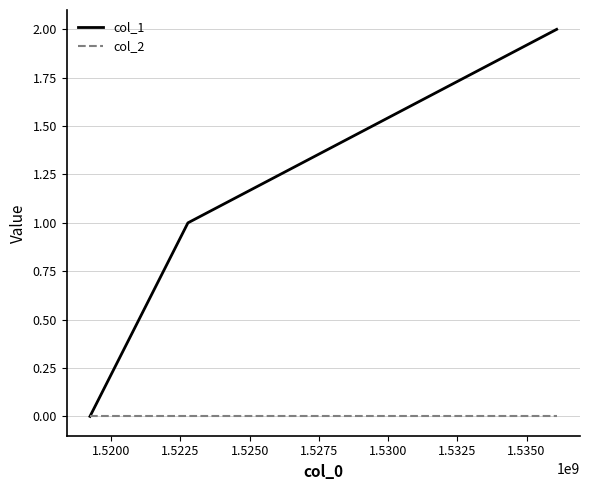

Rank the series by their maximum value, from lowest to highest.

col_2, col_1